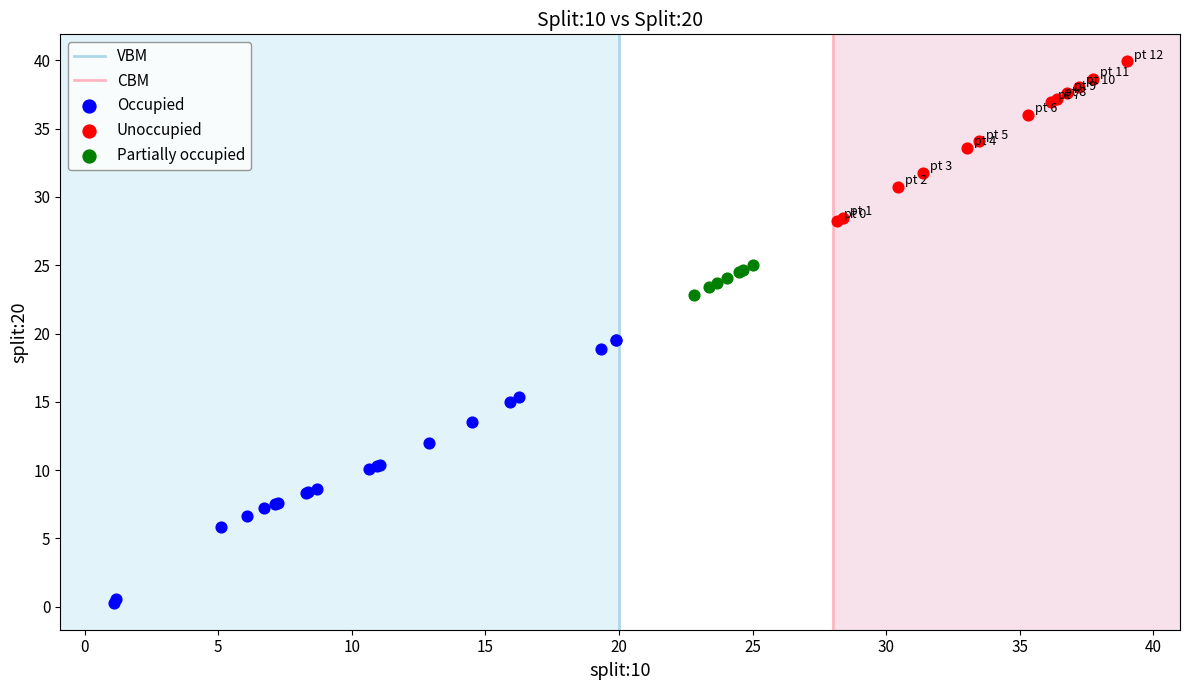

Which series reaches the minimum Y coordinate?

Occupied